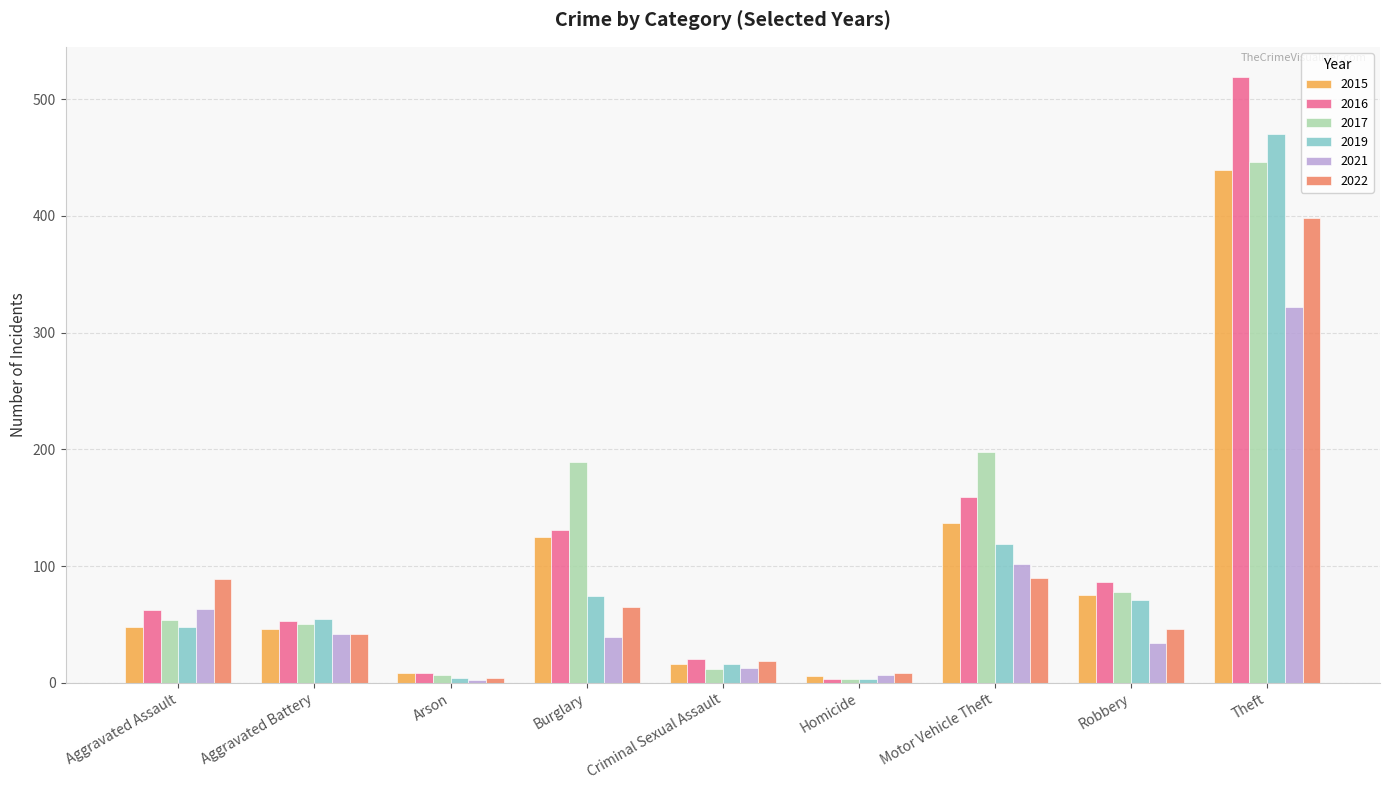

At which category is the sum across all series the highest?

Theft